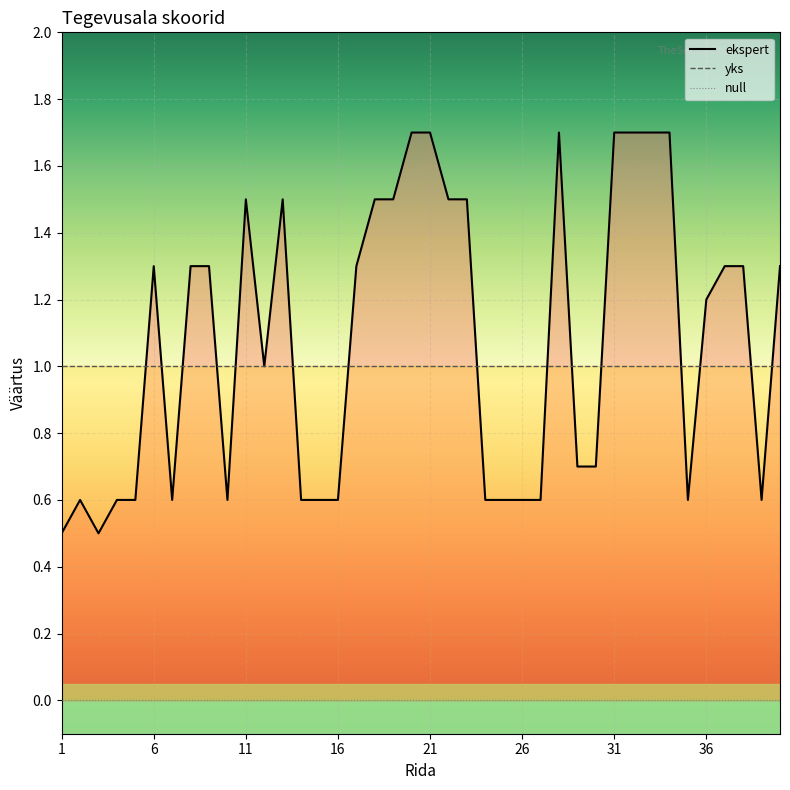

At 29, list the series in order from largest to smallest.

yks, ekspert, null